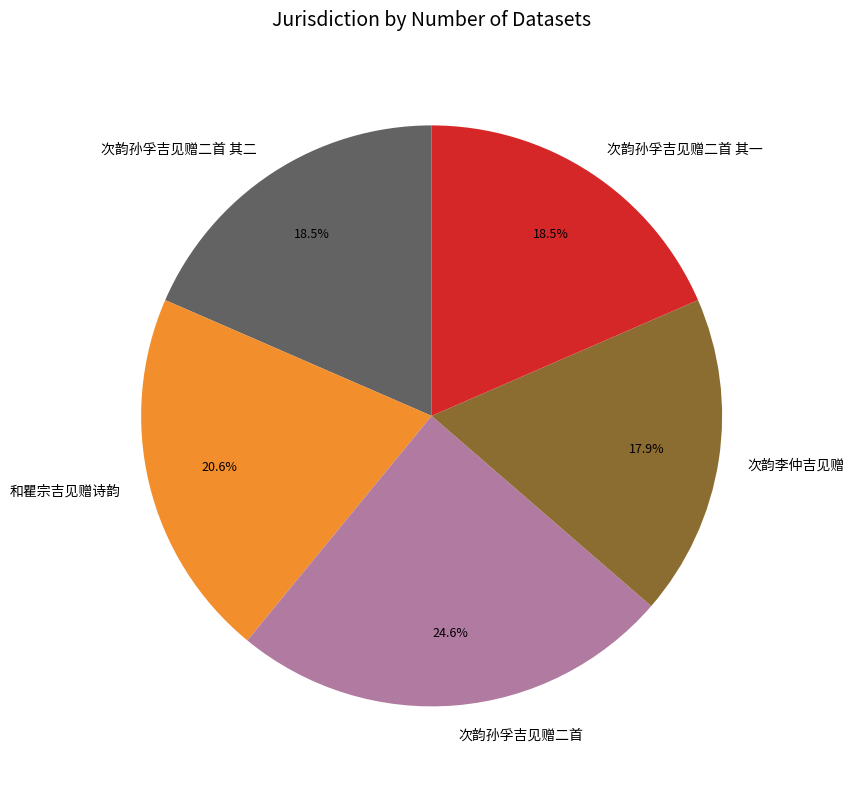

To the nearest percent, what is the average slice percentage?

20%